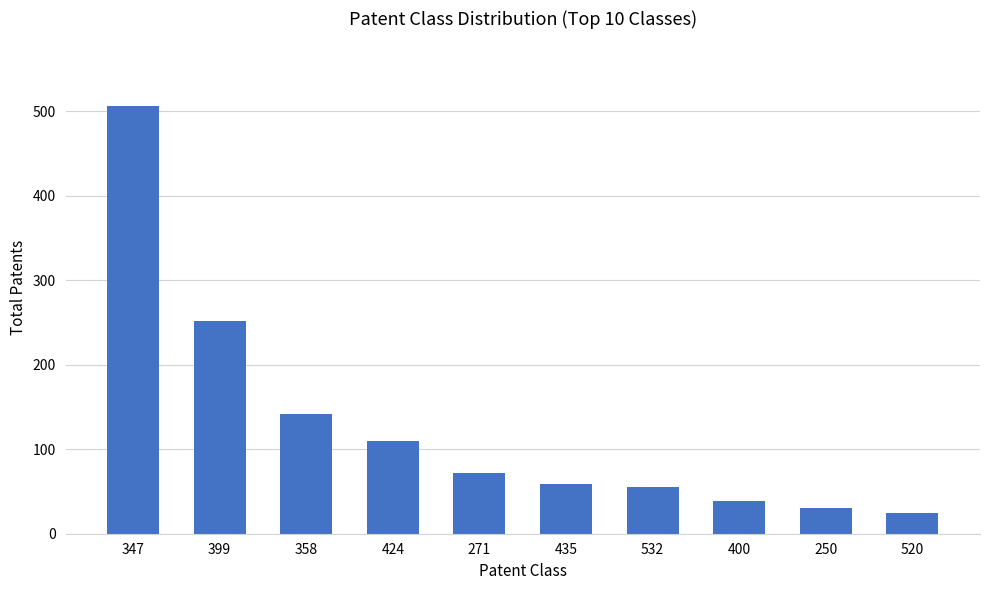

The value at 532 is 55. True or false?

True